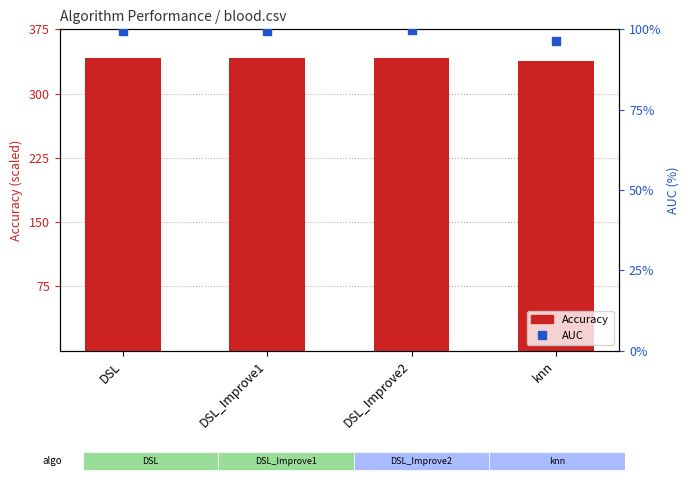

Which series contains the lowest Y value?

AUC